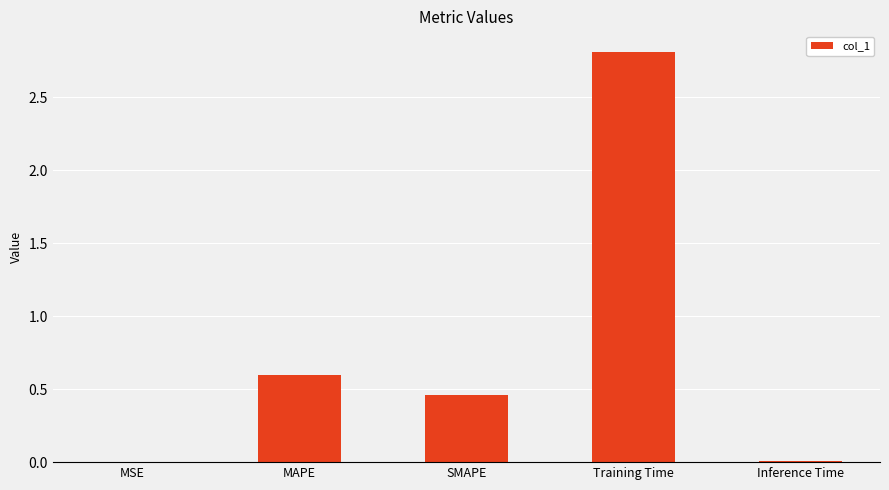

What is the sum of all values?

3.9